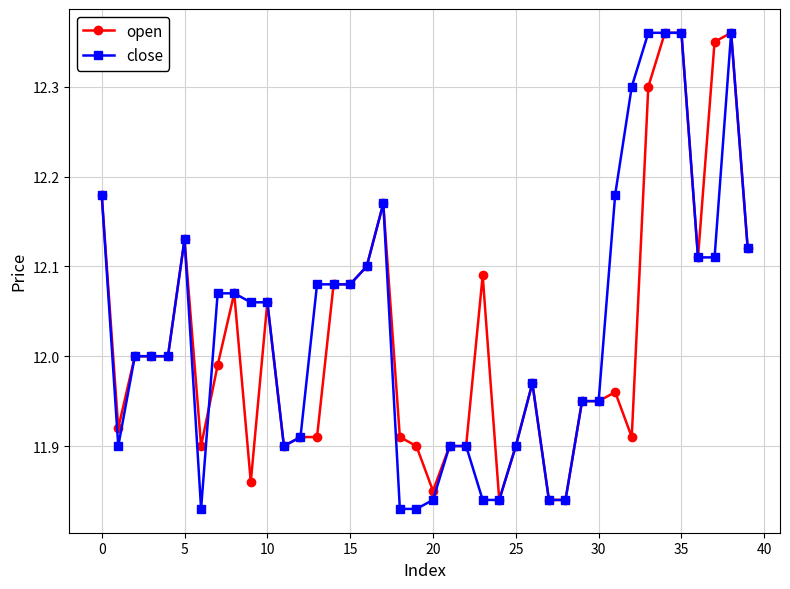

True or false: open has more than 2 interior local peaks.

True